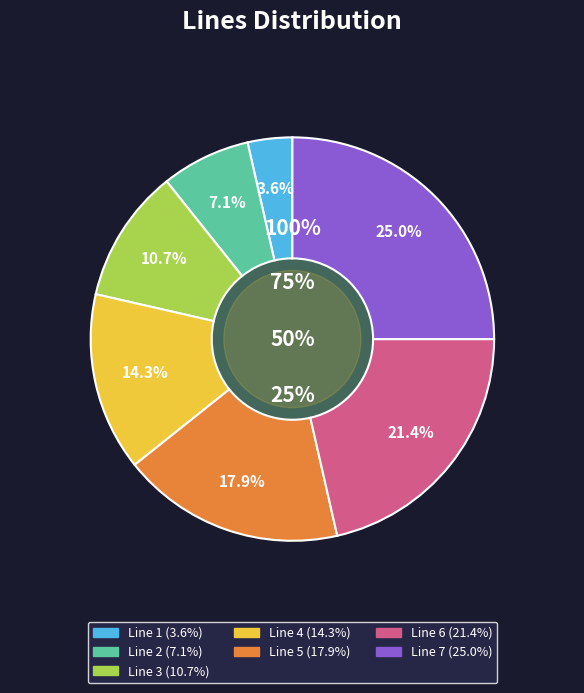

Does any single category account for the majority?

No